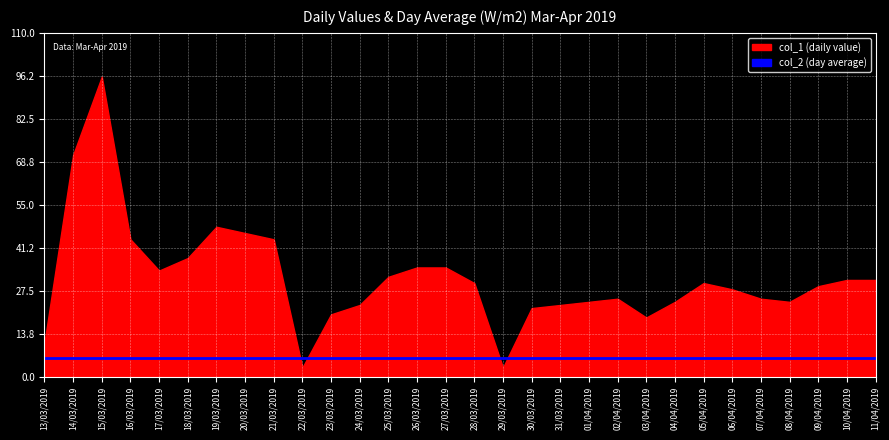

Is it true that col_1 equals 48 at 17/03/2019?

False